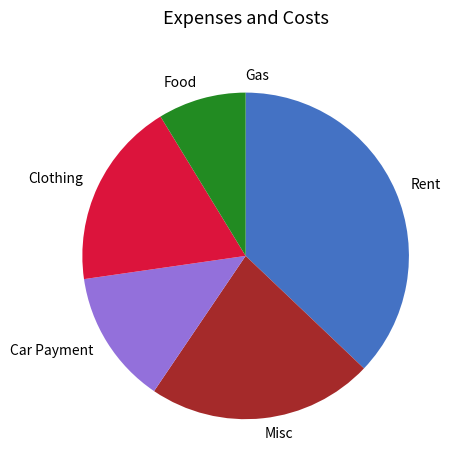

Between Rent and Food, which is larger?

Rent